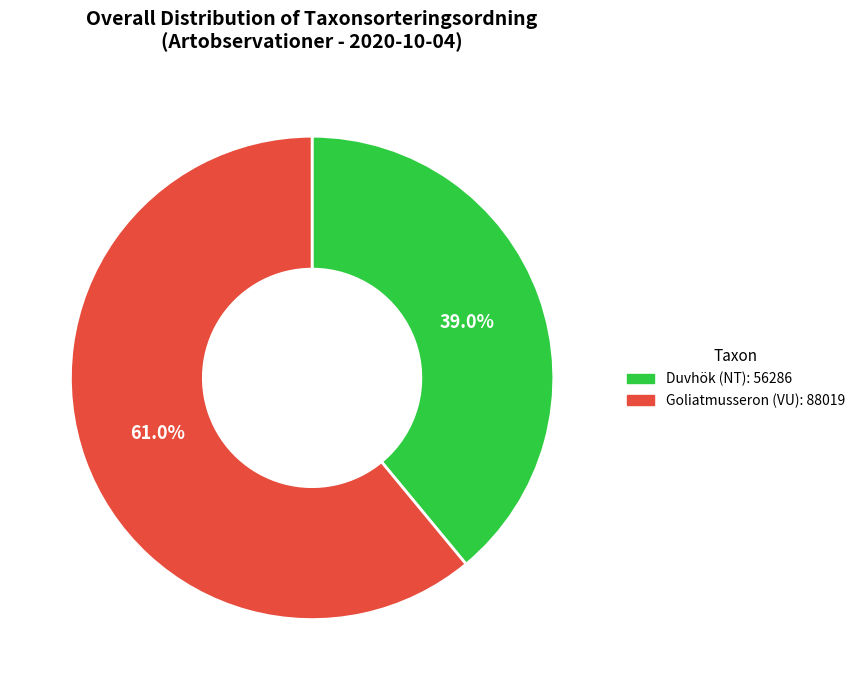

To the nearest percent, what is the difference between the Goliatmusseron (VU) and Duvhök (NT) slice percentages?

22%